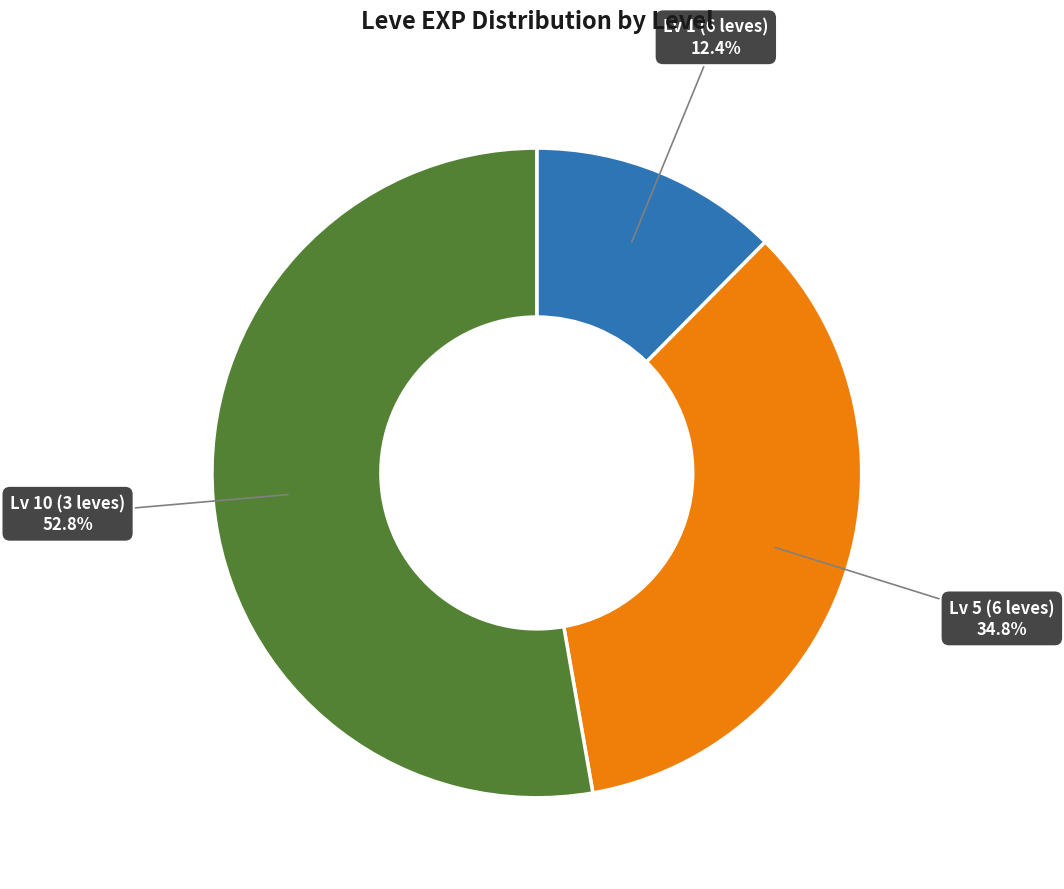

How many slices are in this pie chart?

3